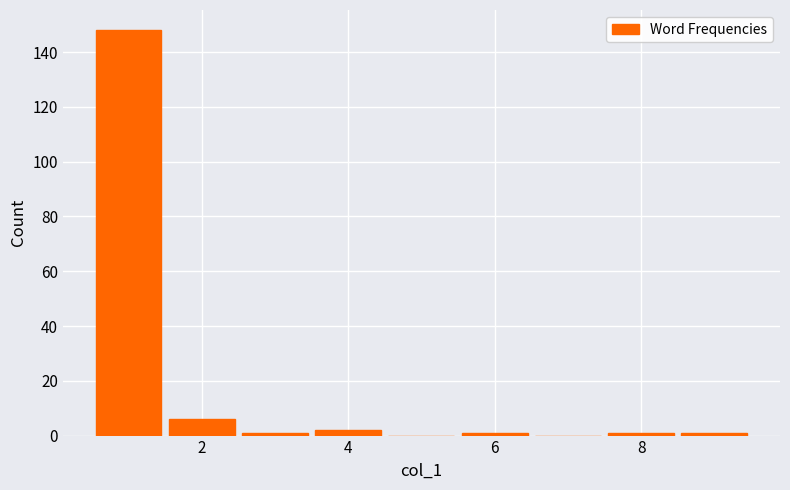

Reading left to right, list every bar in this chart as the range it spans on the x-axis followed by its height. Neither the bar edges nor the heights are printed on the chart, so give them approximately, as read against the axes.

0.5 to 1.5: 148
1.5 to 2.5: 6
2.5 to 3.5: under 2
3.5 to 4.5: 2
4.5 to 5.5: 0
5.5 to 6.5: under 2
6.5 to 7.5: 0
7.5 to 8.5: under 2
8.5 to 9.5: under 2